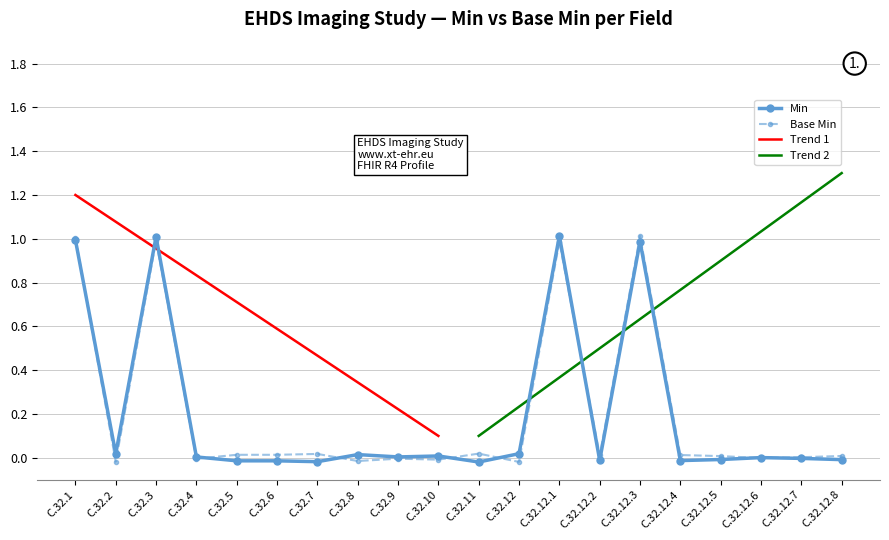

Reading left to right, what are all the values shown in this chart?

Min: C.32.1=1.0	C.32.2=0.0	C.32.3=1.0	C.32.4=0.0	C.32.5=-0.0	C.32.6=-0.0	C.32.7=-0.0	C.32.8=0.0	C.32.9=0.0	C.32.10=0.0	C.32.11=-0.0	C.32.12=0.0	C.32.12.1=1.0	C.32.12.2=-0.0	C.32.12.3=1.0	C.32.12.4=-0.0	C.32.12.5=-0.0	C.32.12.6=0.0	C.32.12.7=-0.0	C.32.12.8=-0.0
Base Min: C.32.1=1.0	C.32.2=-0.0	C.32.3=1.0	C.32.4=-0.0	C.32.5=0.0	C.32.6=0.0	C.32.7=0.0	C.32.8=-0.0	C.32.9=-0.0	C.32.10=-0.0	C.32.11=0.0	C.32.12=-0.0	C.32.12.1=1.0	C.32.12.2=0.0	C.32.12.3=1.0	C.32.12.4=0.0	C.32.12.5=0.0	C.32.12.6=-0.0	C.32.12.7=0.0	C.32.12.8=0.0